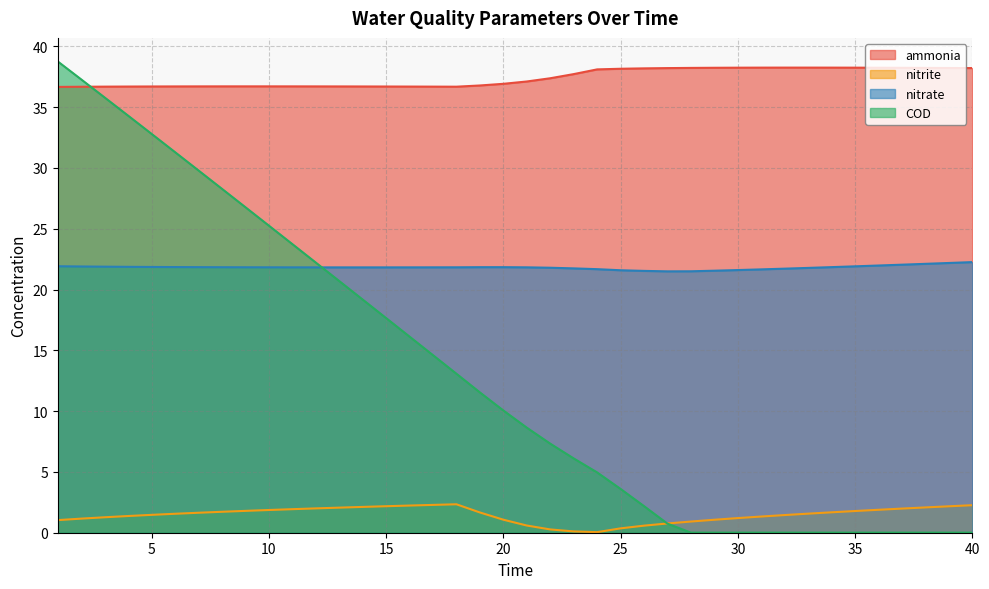

What is the value of the nitrate point at the 4th from the left?

21.9